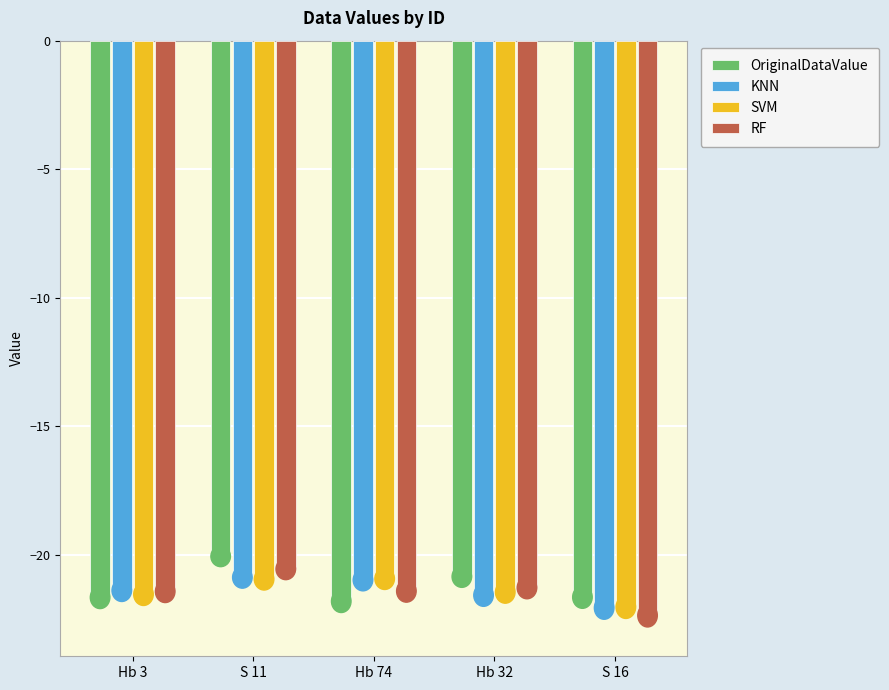

At which category is the sum across all series the highest?

S 11